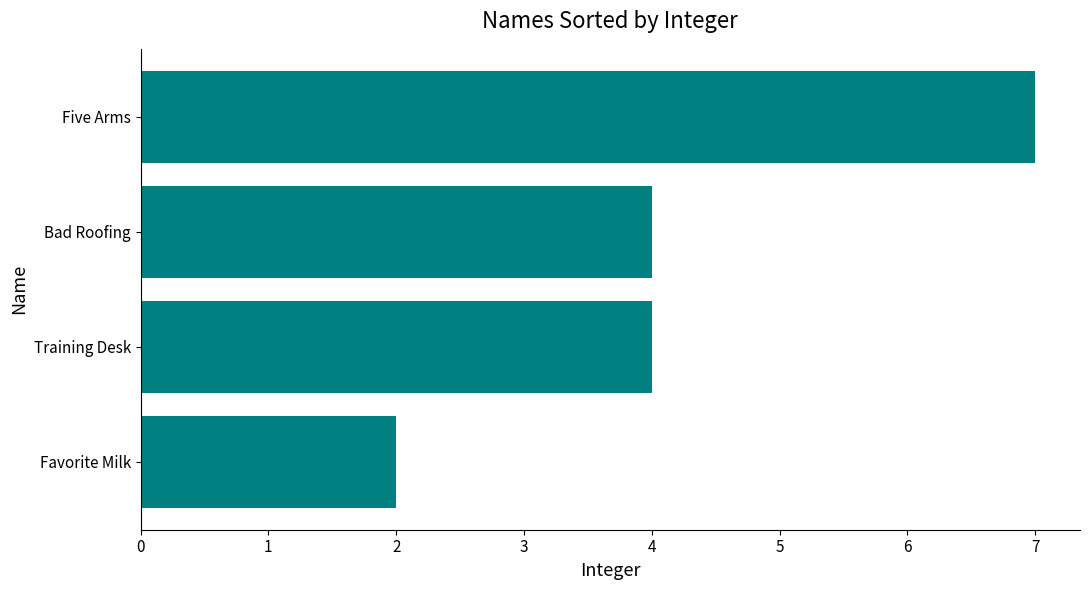

How many values are between 4 and 7?

3